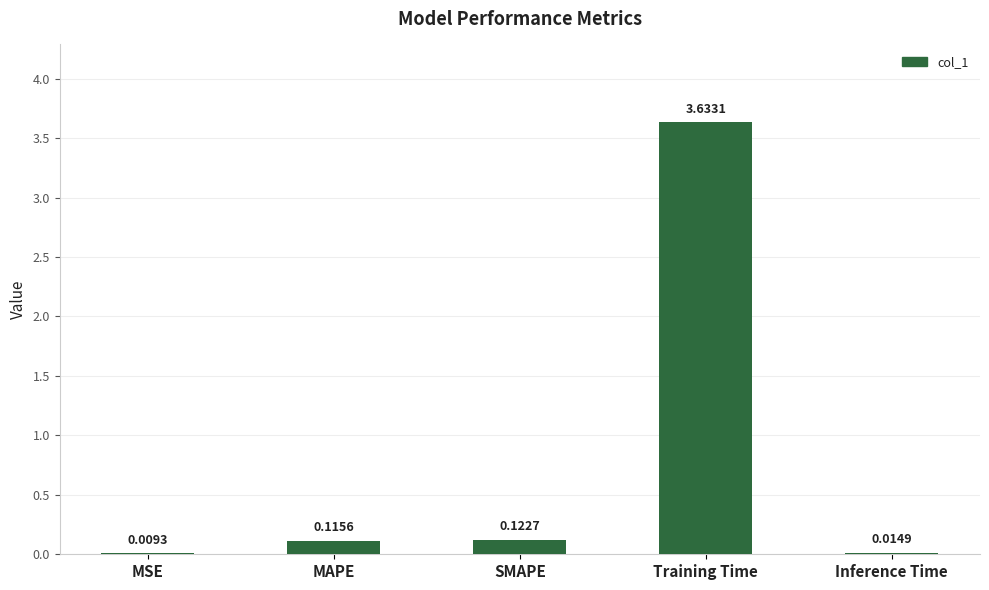

Which category has the highest value across all series?

Training Time